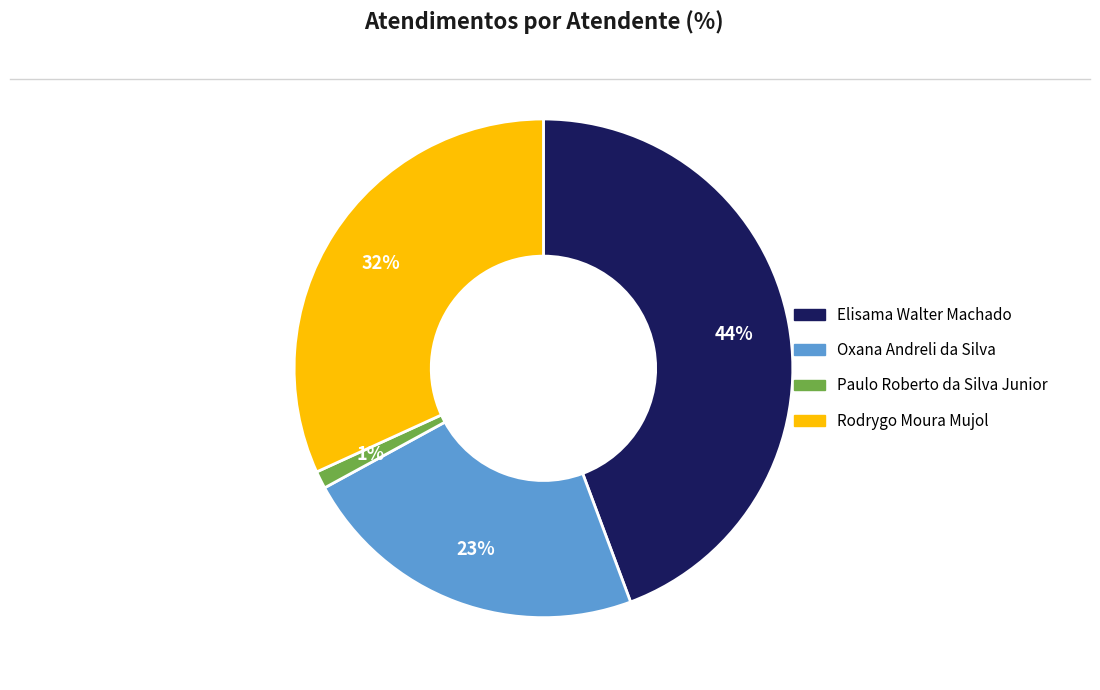

Between Rodrygo Moura Mujol and Paulo Roberto da Silva Junior, which is larger?

Rodrygo Moura Mujol